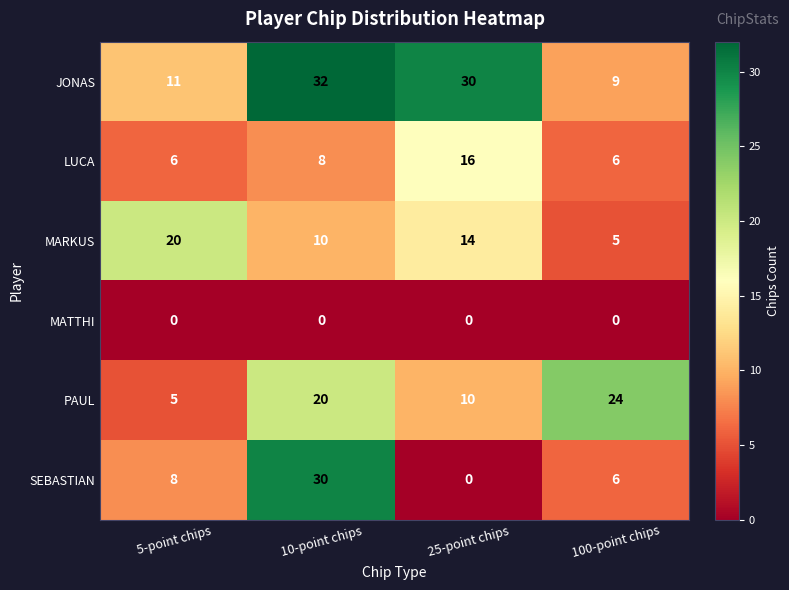

Which series has the widest spread of values?

SEBASTIAN